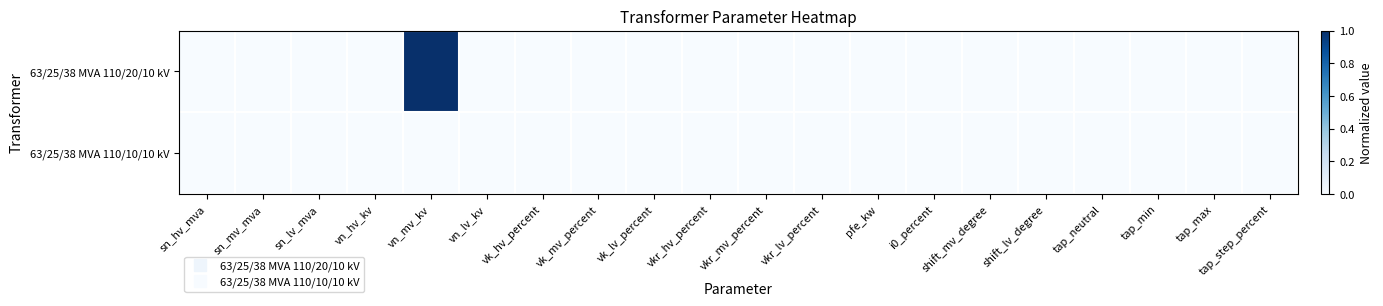

Which label corresponds to the largest value in the chart?

vn_mv_kv